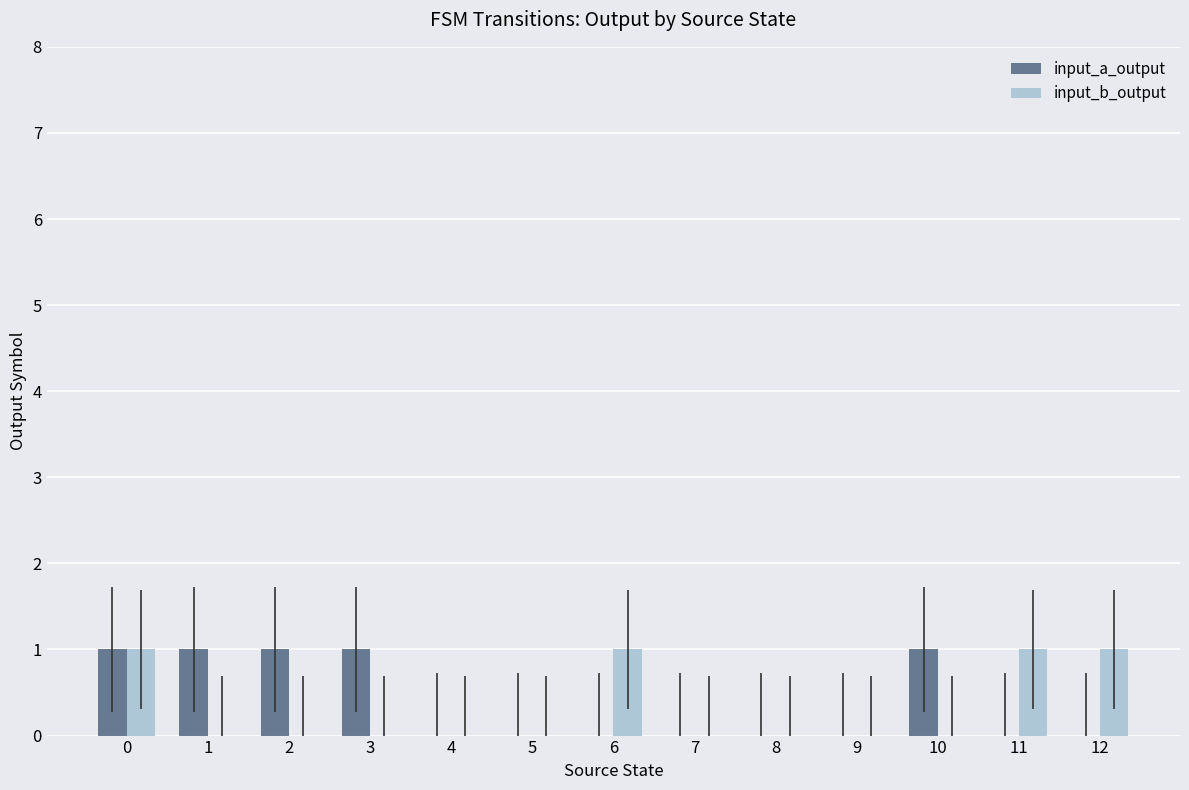

The value of input_b_output at 12 is 1. True or false?

True